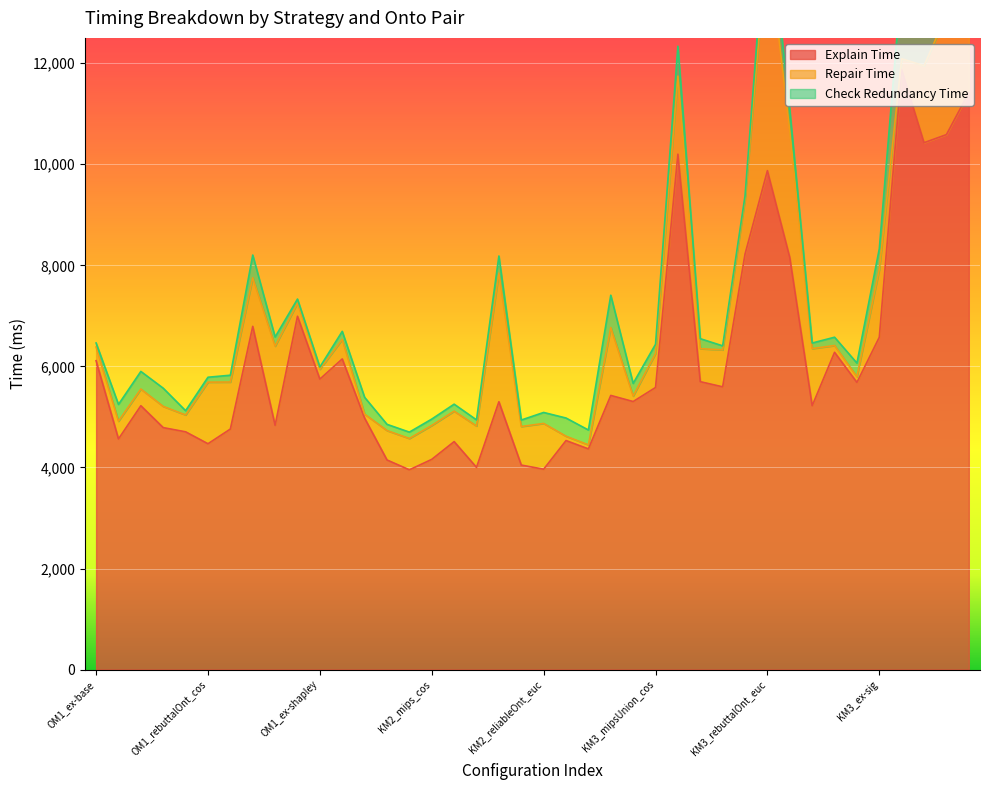

Which category has the highest value in the Repair Time series?

KM3_rebuttalOnt_euc